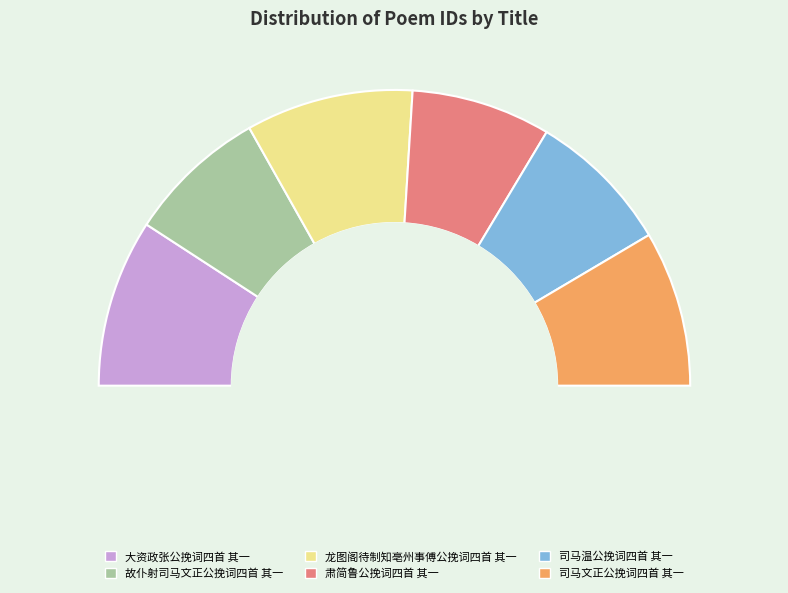

Which slice is the largest?

大资政张公挽词四首 其一